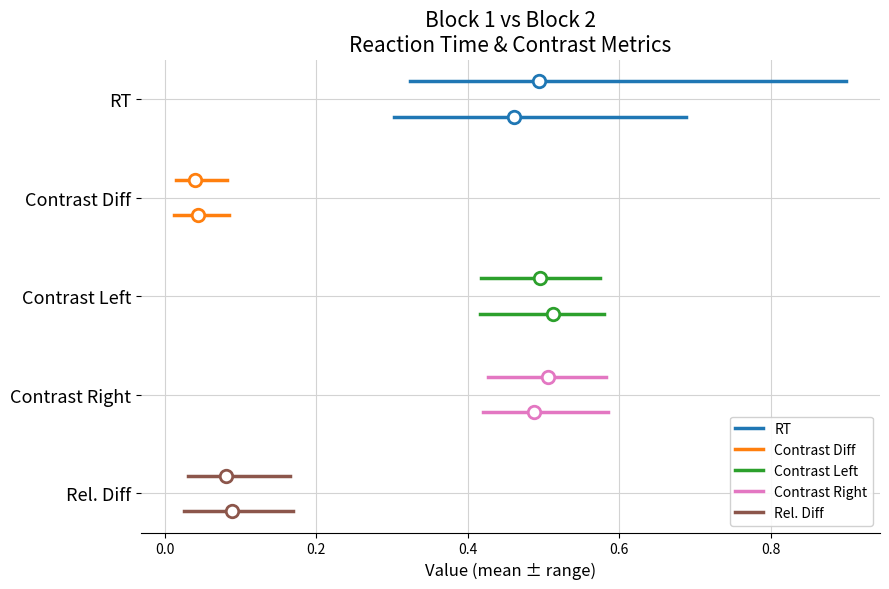

Is the value of Contrast Right – Block 1 at −0.2 greater than the value of RT – Block 1 at −0.2?

No